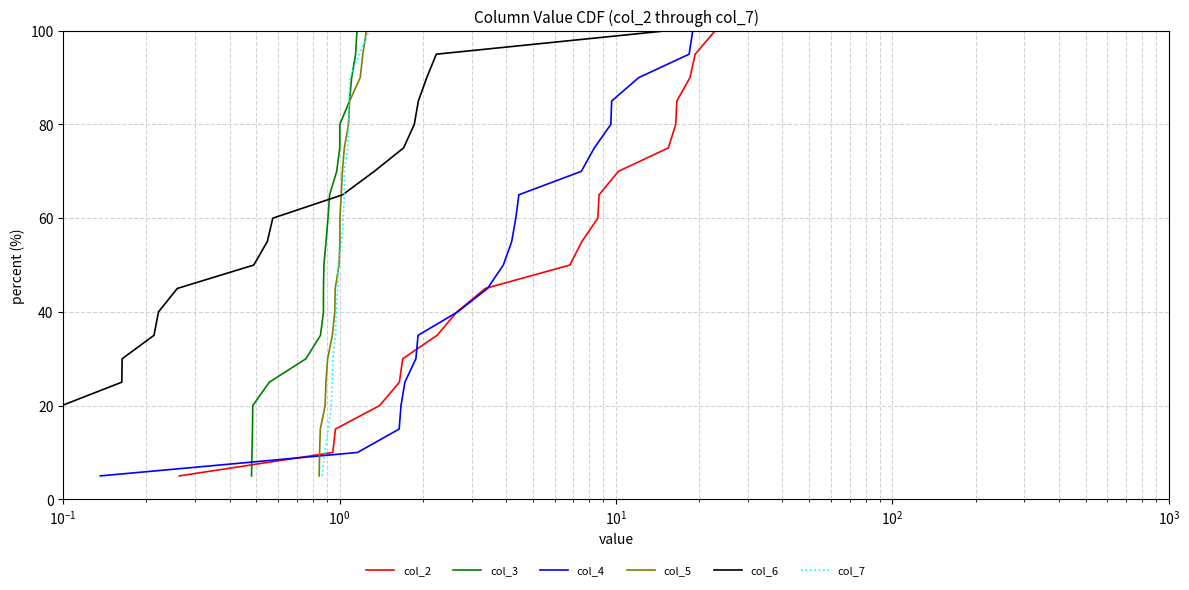

What is the maximum value for col_3?

100.0